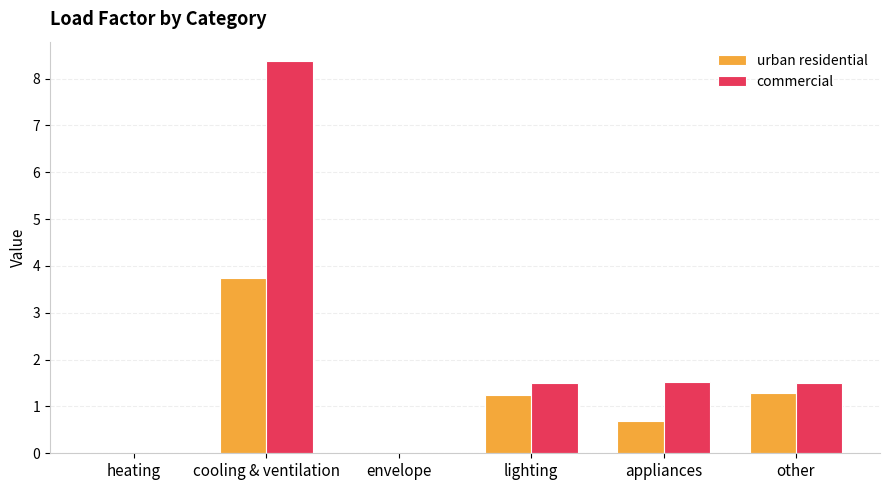

Are the bars horizontal?

No